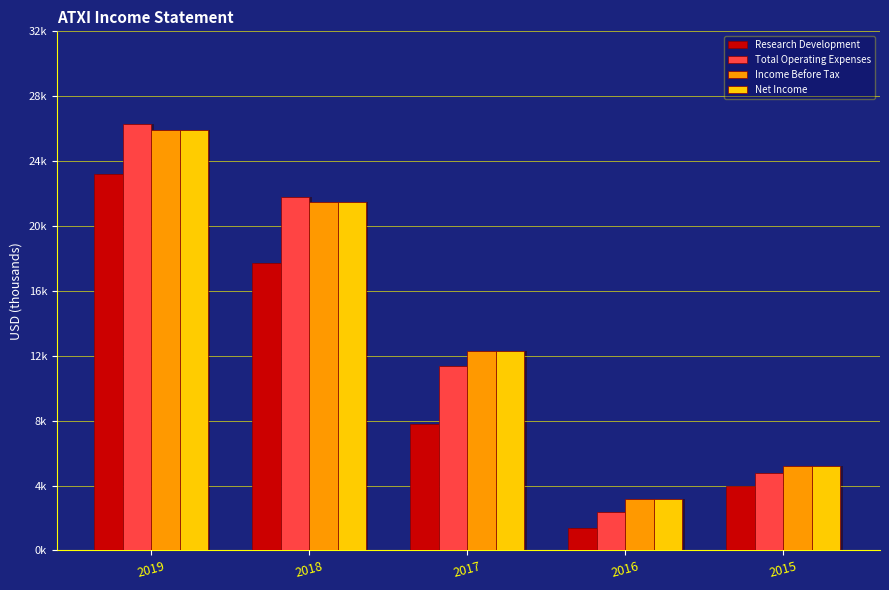

Which series has the largest total across all categories?

Income Before Tax